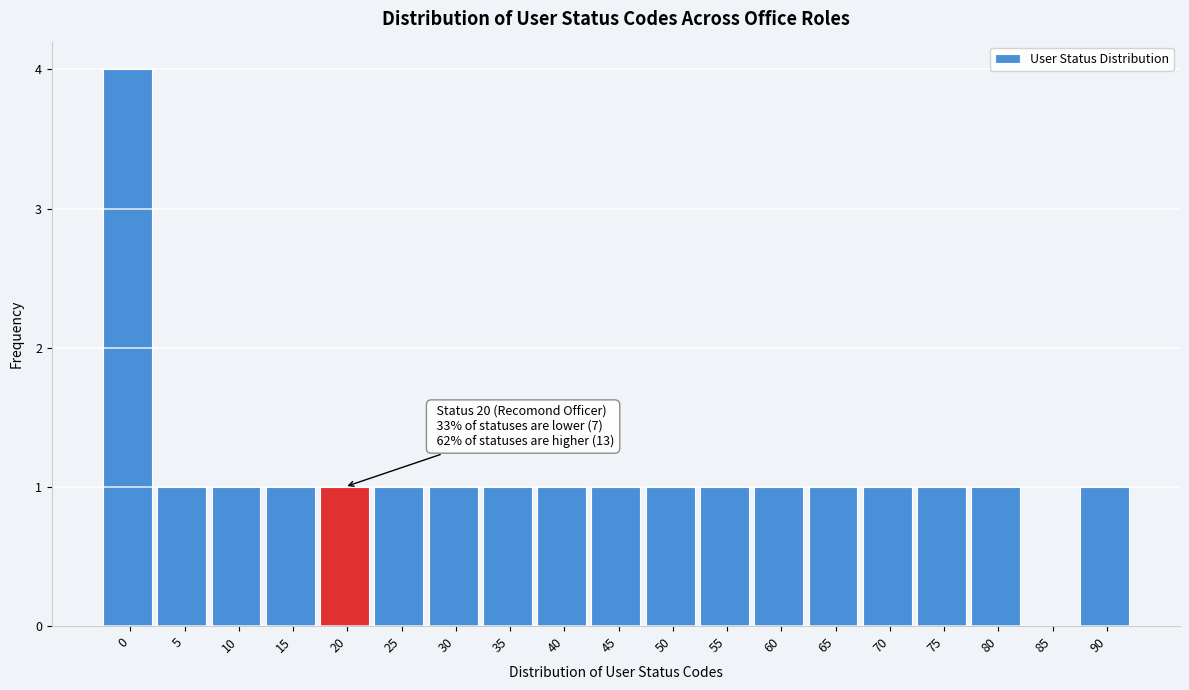

Reading left to right, what are all the values shown in this chart?

0=4	5=1	10=1	15=1	20=1	25=1	30=1	35=1	40=1	45=1	50=1	55=1	60=1	65=1	70=1	75=1	80=1	85=0	90=1